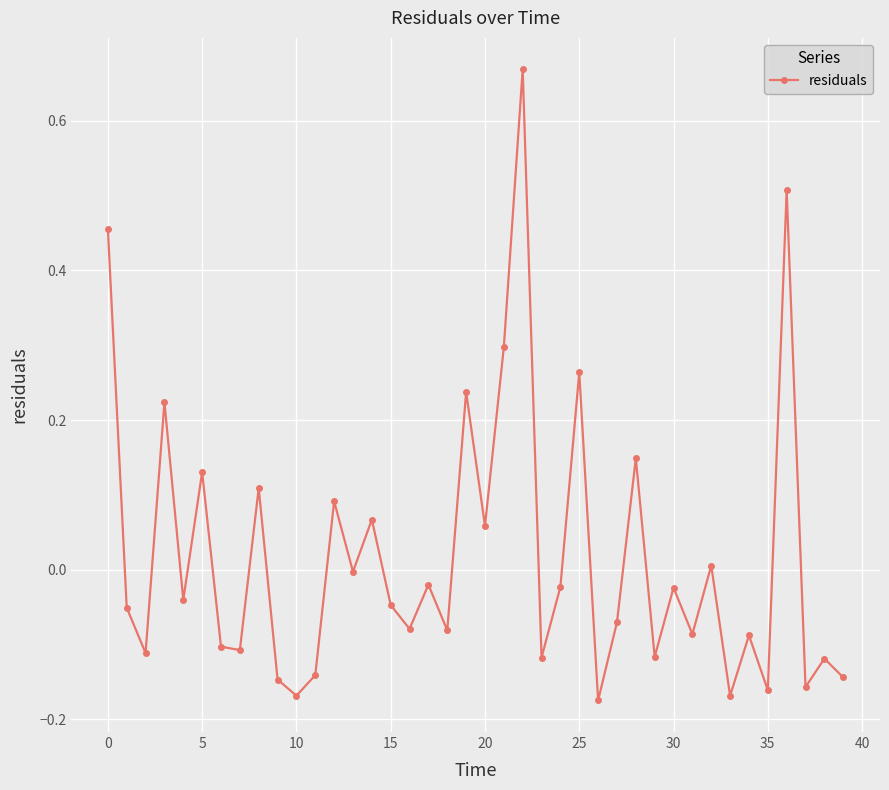

Does the chart have visible grid lines?

Yes